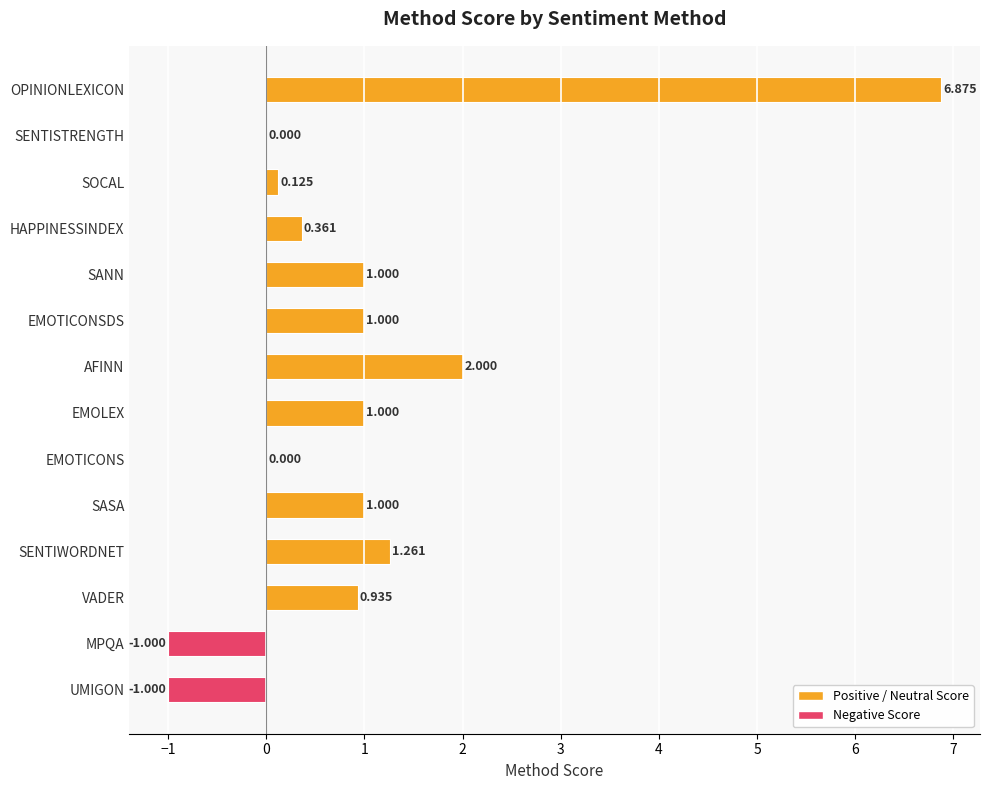

Between EMOLEX and SOCAL, which is larger?

EMOLEX